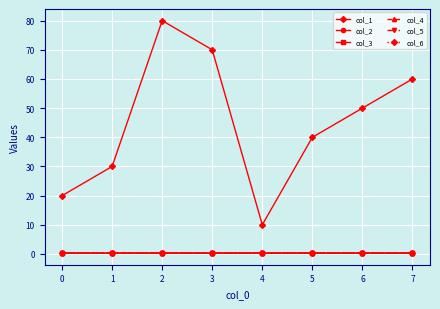

How many interior local peaks does the col_4 series have?

2